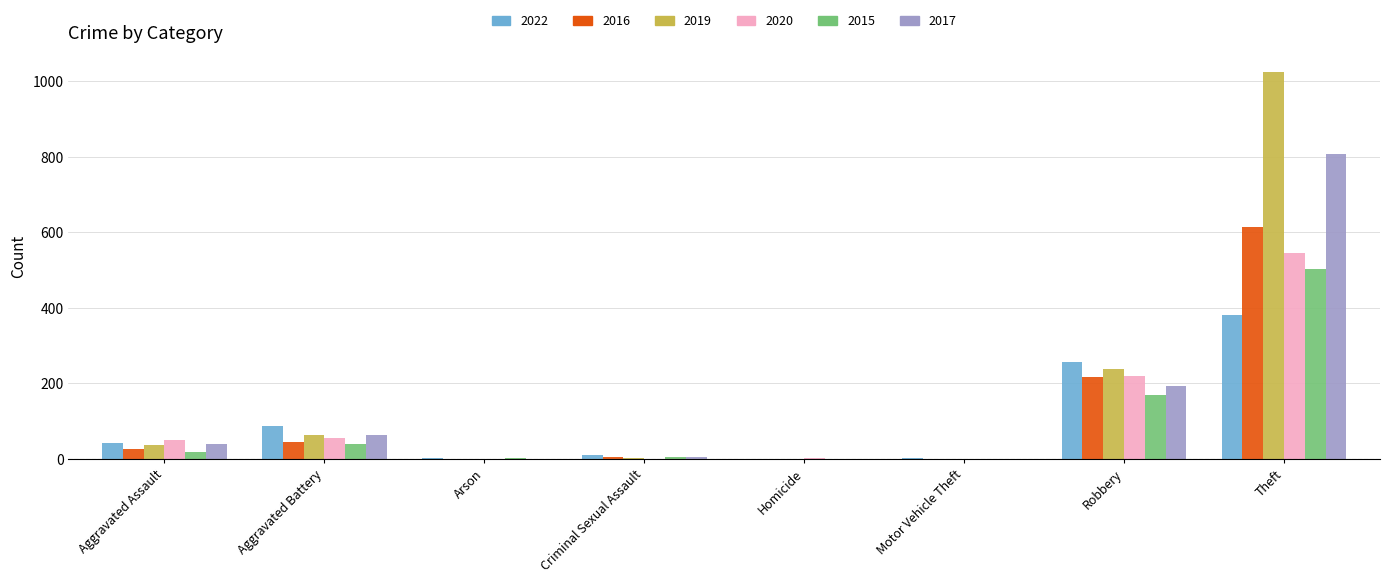

At which category is the sum across all series the highest?

Theft